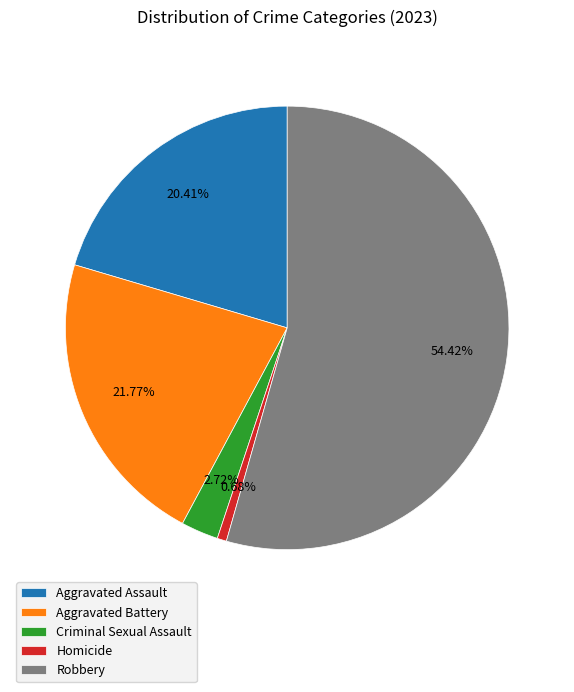

What percentage is the Homicide slice, to the nearest percent?

1%